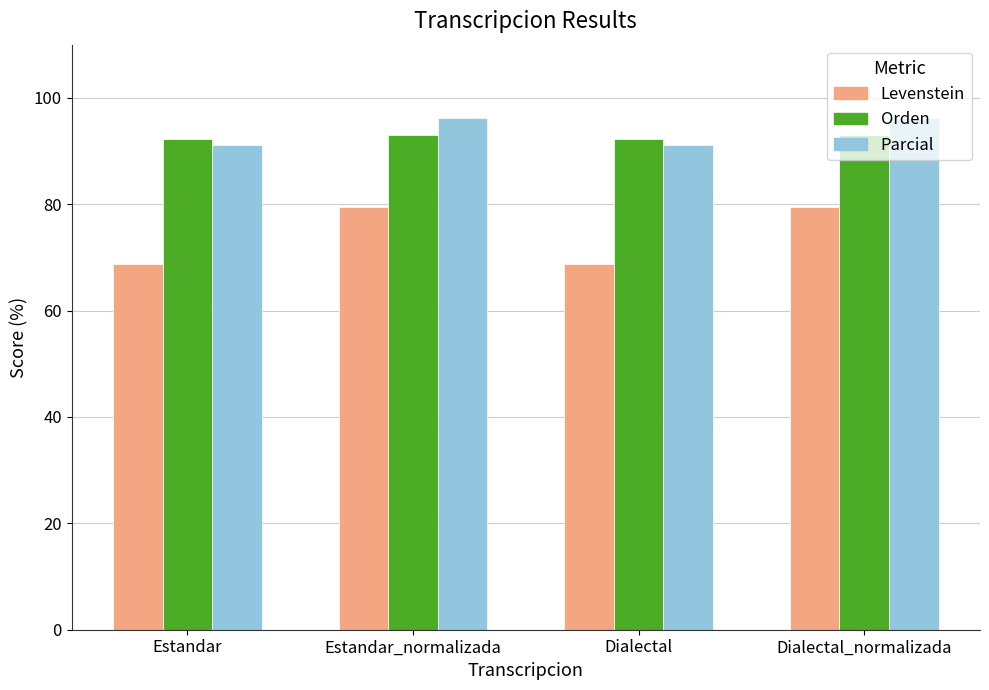

What is the average value of the Parcial series?

93.8